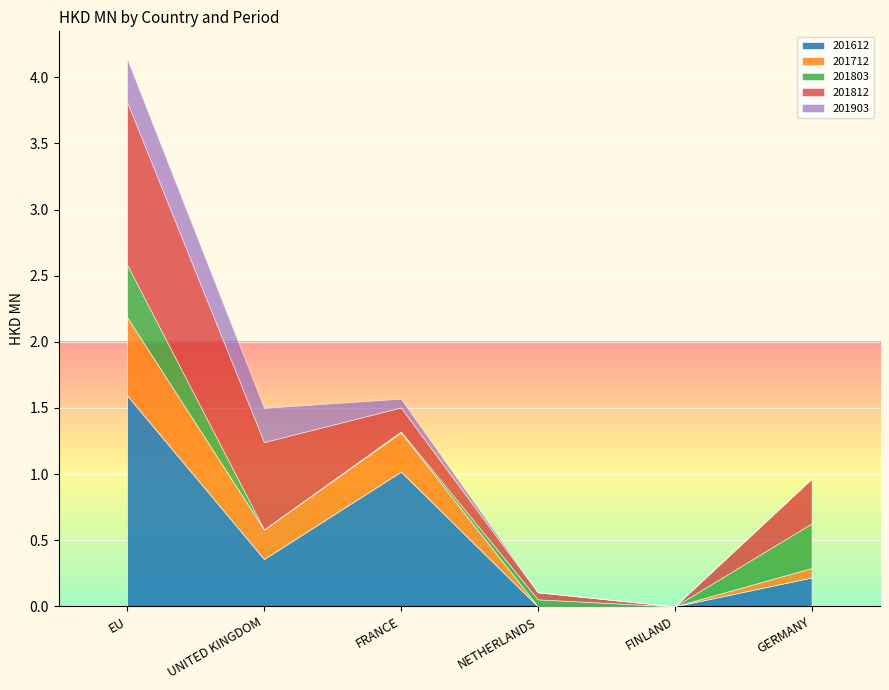

How many intersections are there between 201803 and 201903?

2